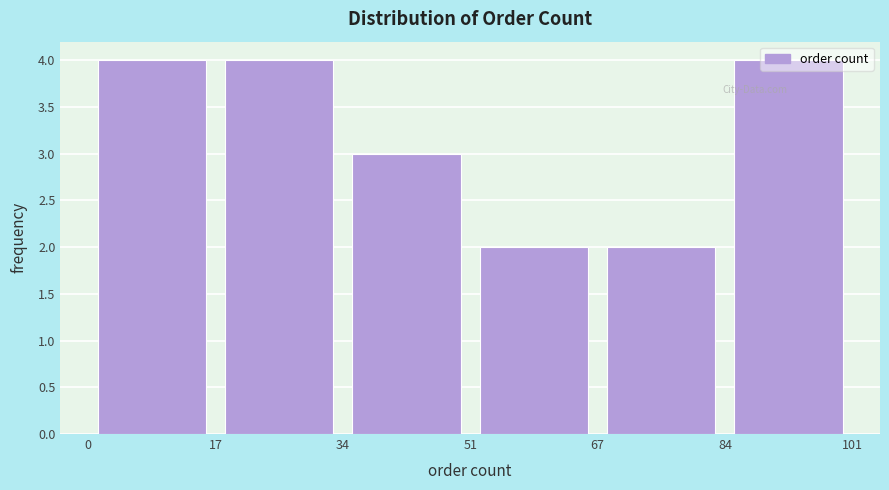

Reading left to right, transcribe this chart: for each bar, give the range it covers on the x-axis and its height. The values are not printed on the chart, so give them approximately, as read against the axis.

0 to 17: 4
17 to 34: 4
34 to 51: 3
51 to 67: 2
67 to 84: 2
84 to 101: 4